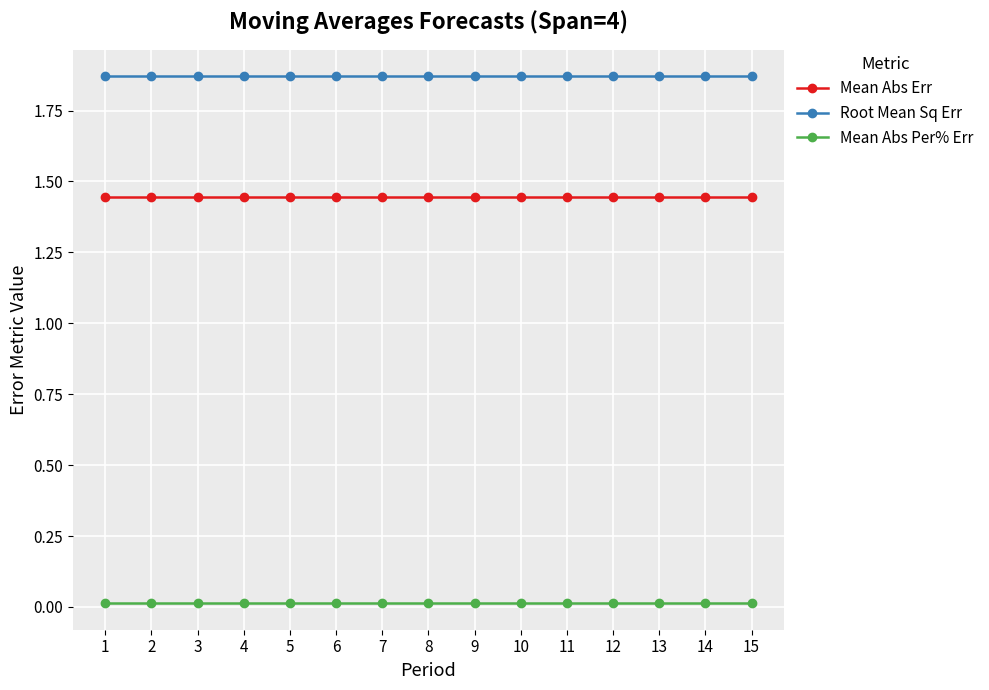

What is the sum of all Mean Abs Err values?

21.7